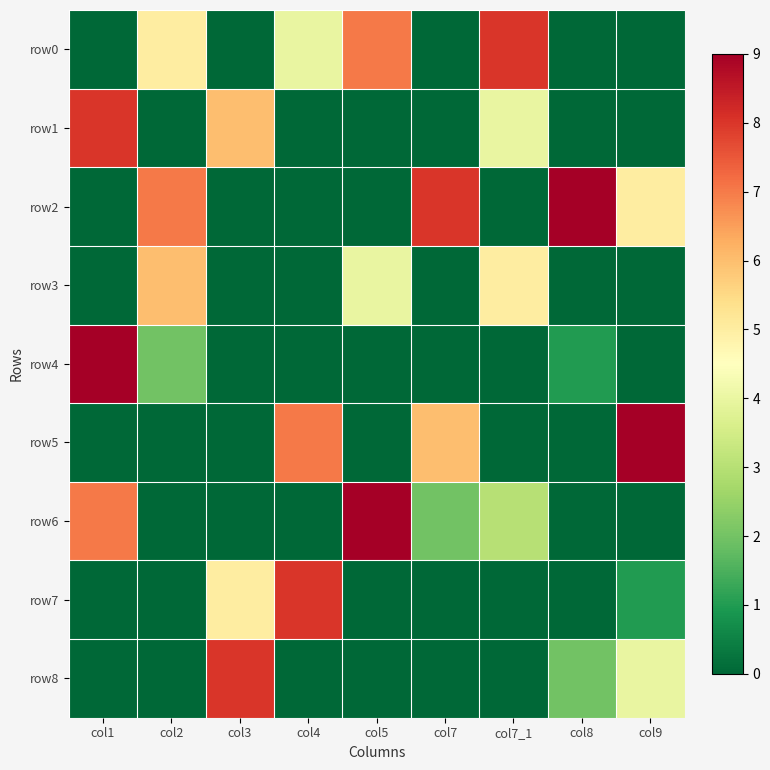

Between col8 and col4, which is larger?

col4